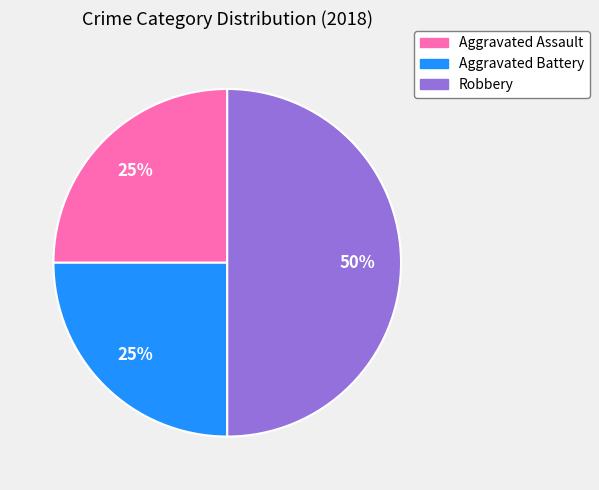

How many slices are in this pie chart?

3